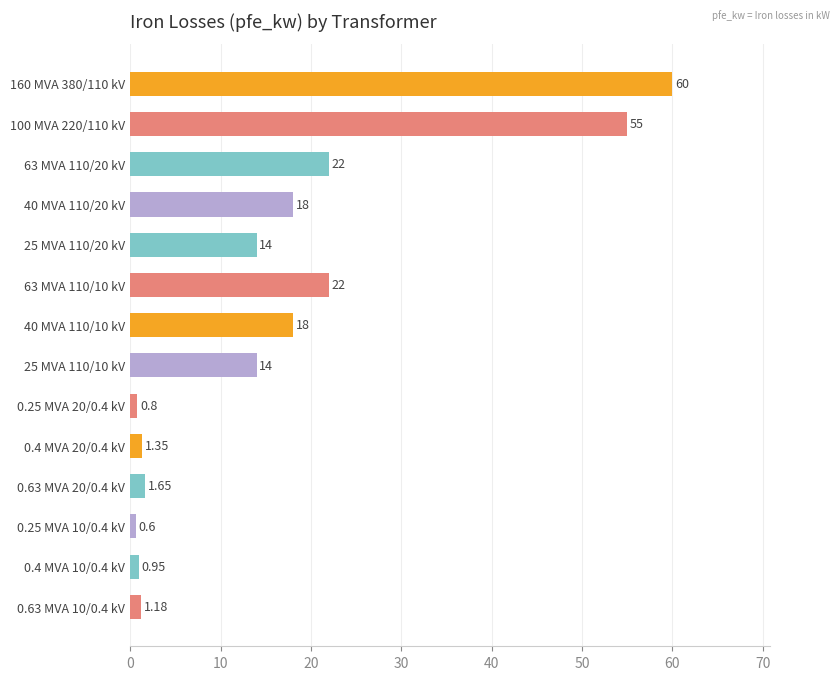

Are the bars grouped side by side (vs. stacked)?

No